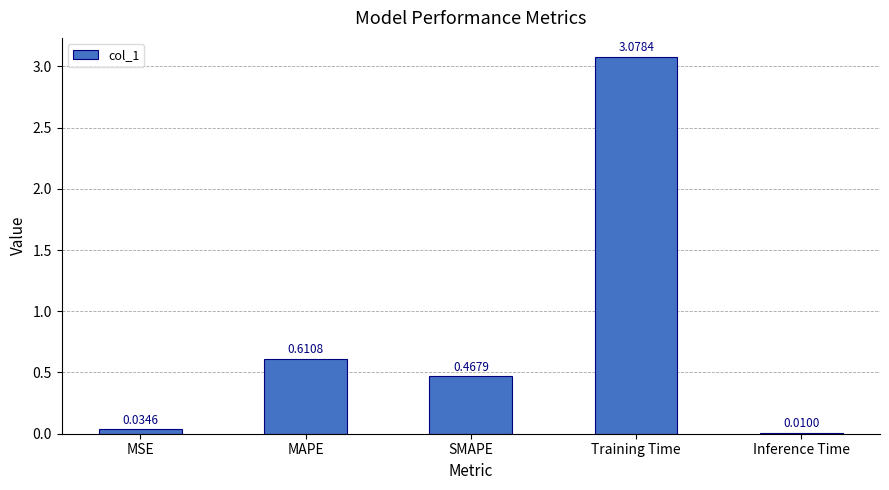

How many series are shown in this chart?

1